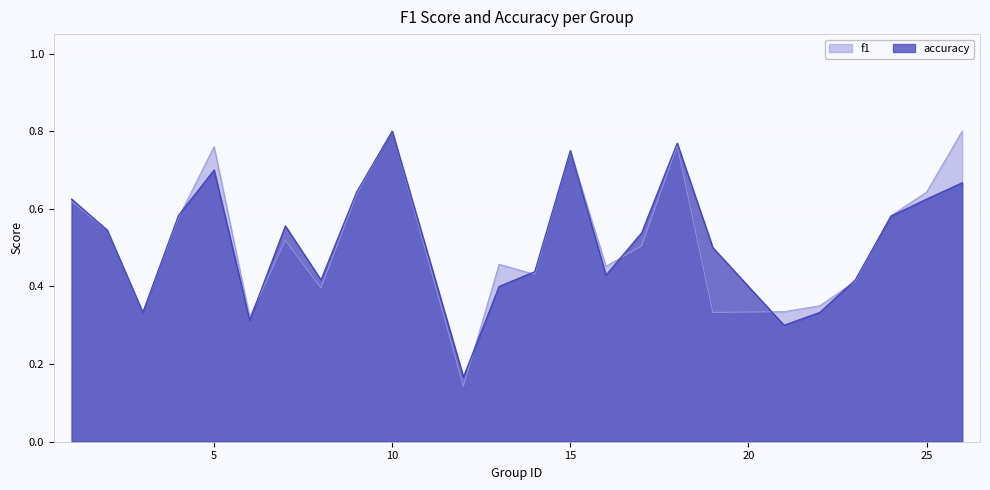

Is it true that accuracy equals 1.0 at 15?

False